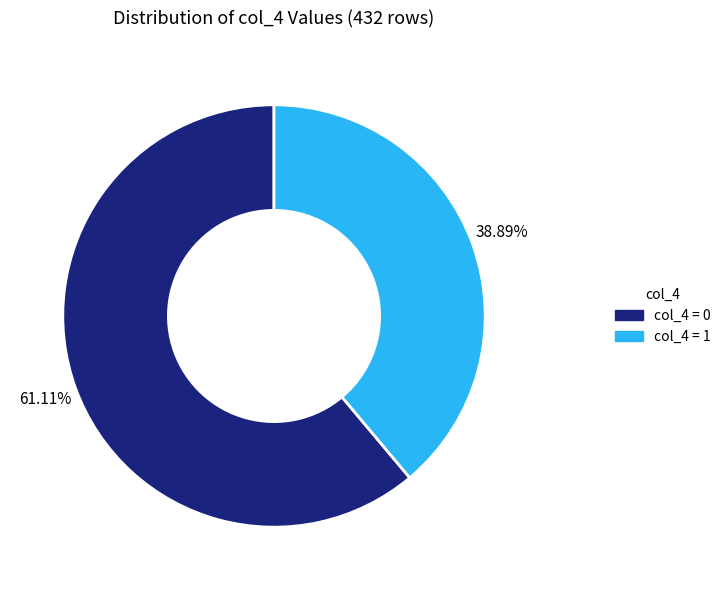

Is there any slice that represents more than half of the pie?

Yes